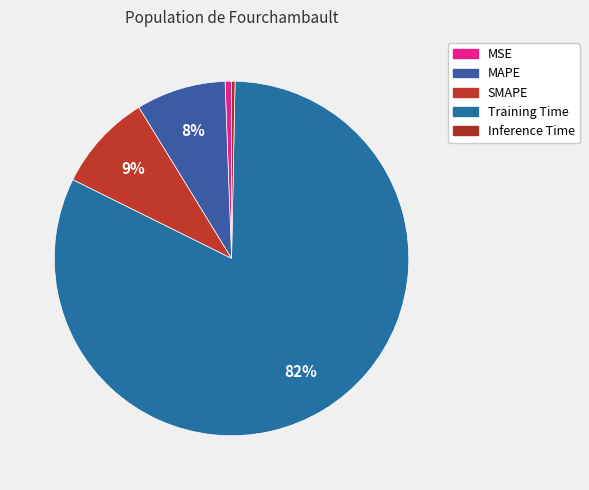

Is it true that MAPE is 1% of the pie?

False